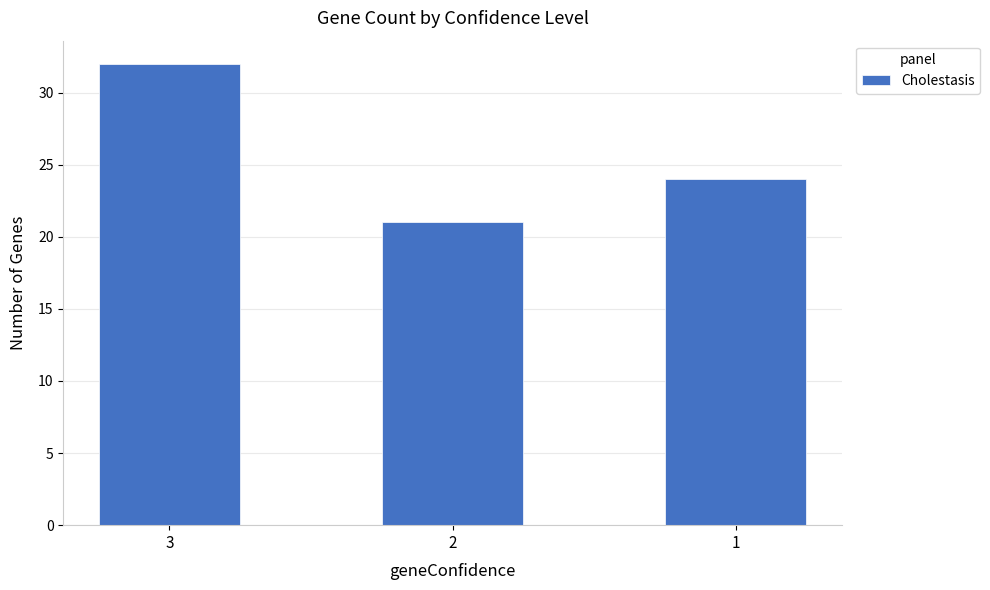

What is the greatest value displayed?

32